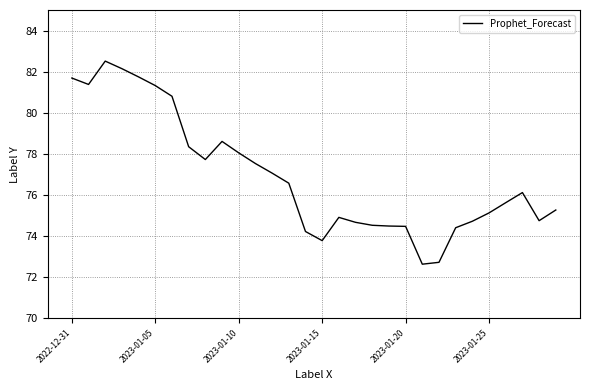

What is the difference between the maximum and minimum values?

9.9